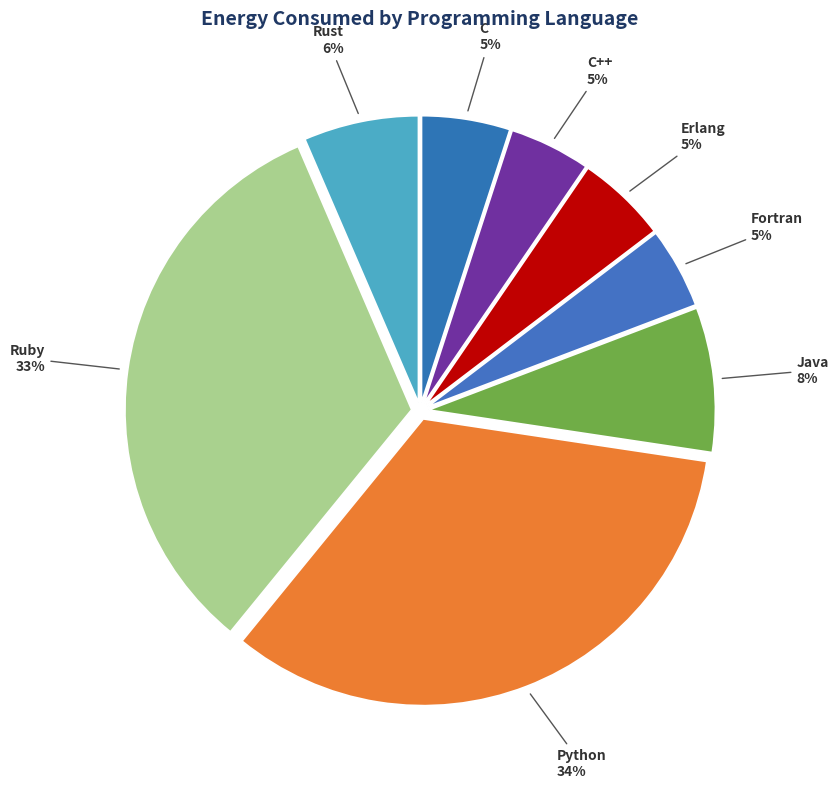

What is the smallest slice in the pie chart?

C++